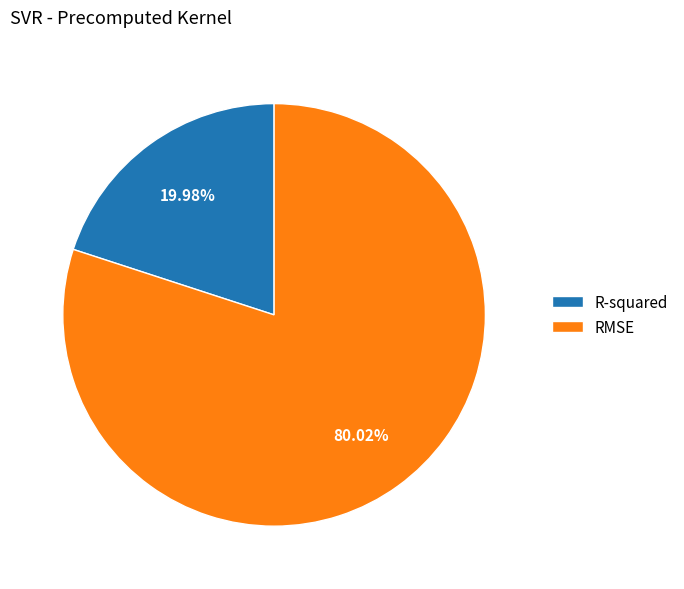

Is there a majority slice in this chart?

Yes